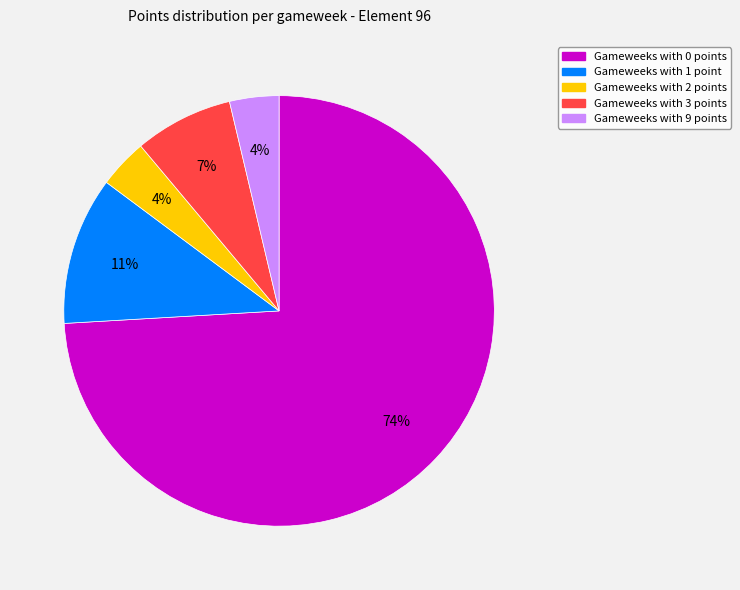

How many slices are in this pie chart?

5